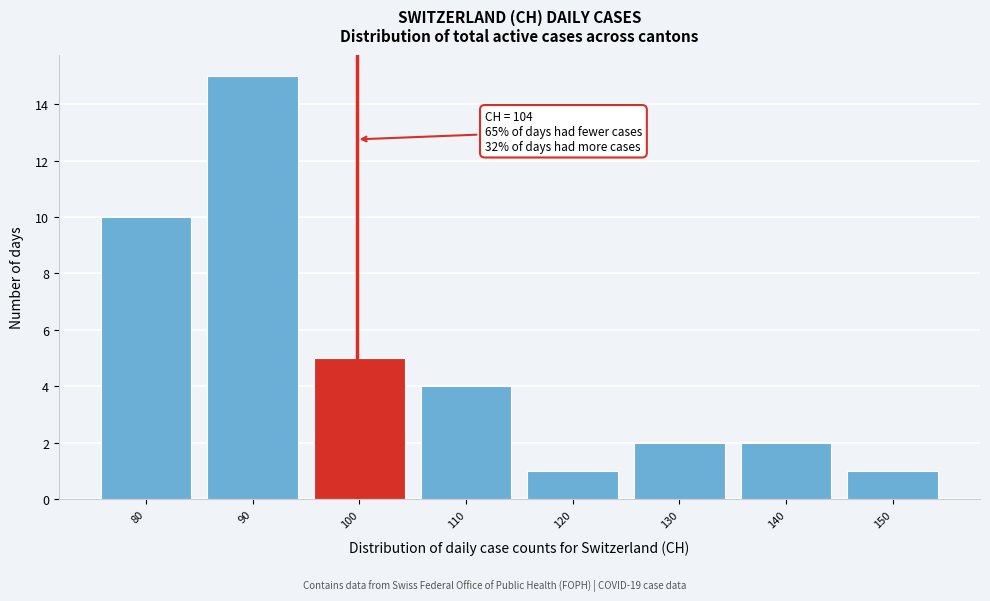

Reading left to right, list all the values displayed in this chart.

80=10	90=15	100=5	110=4	120=1	130=2	140=2	150=1